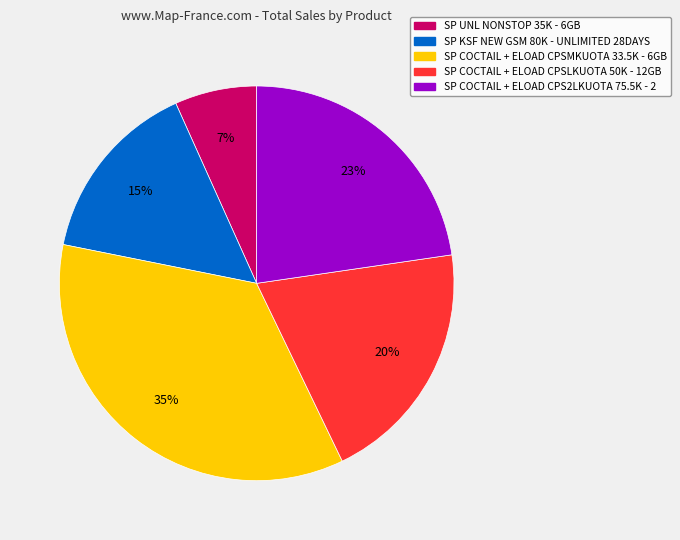

Is SP COCTAIL + ELOAD CPSMKUOTA 33.5K - 6GB the majority of the pie?

No